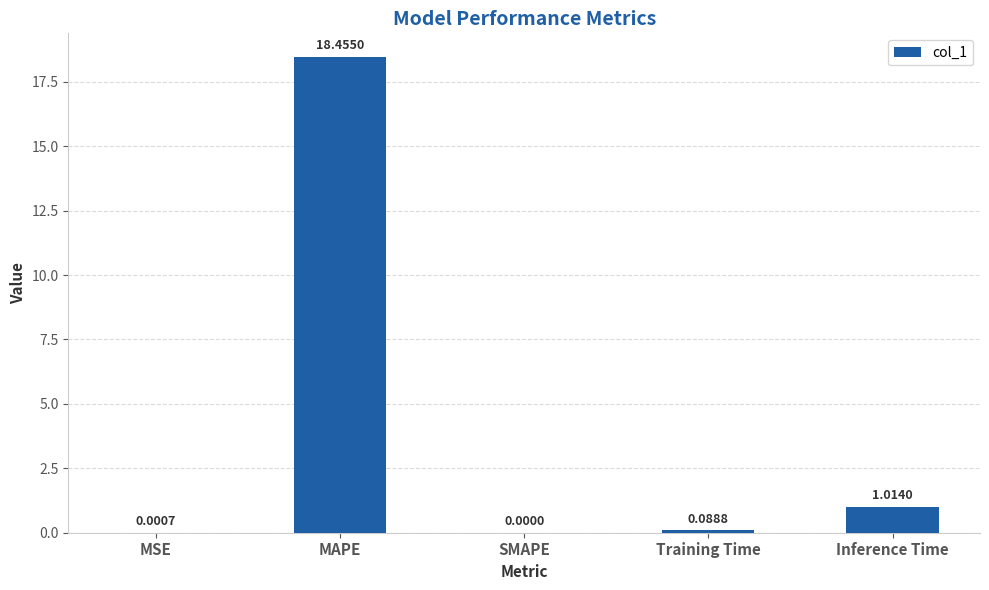

Between SMAPE and MSE, which is larger?

MSE